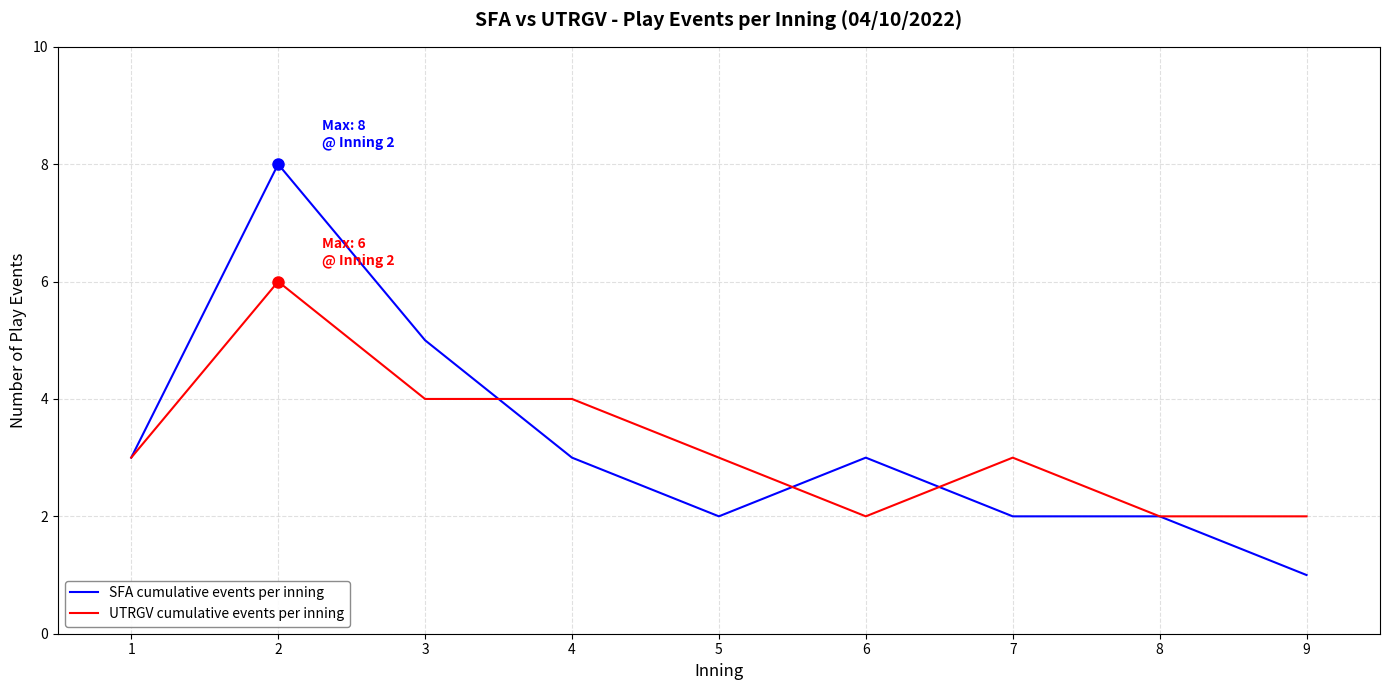

Is the value of SFA cumulative events per inning at 4 greater than the value of UTRGV cumulative events per inning at 3?

No